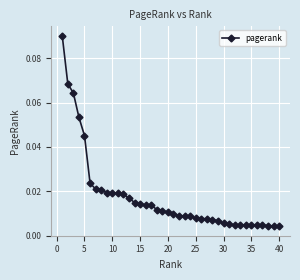

Does the chart have visible grid lines?

Yes